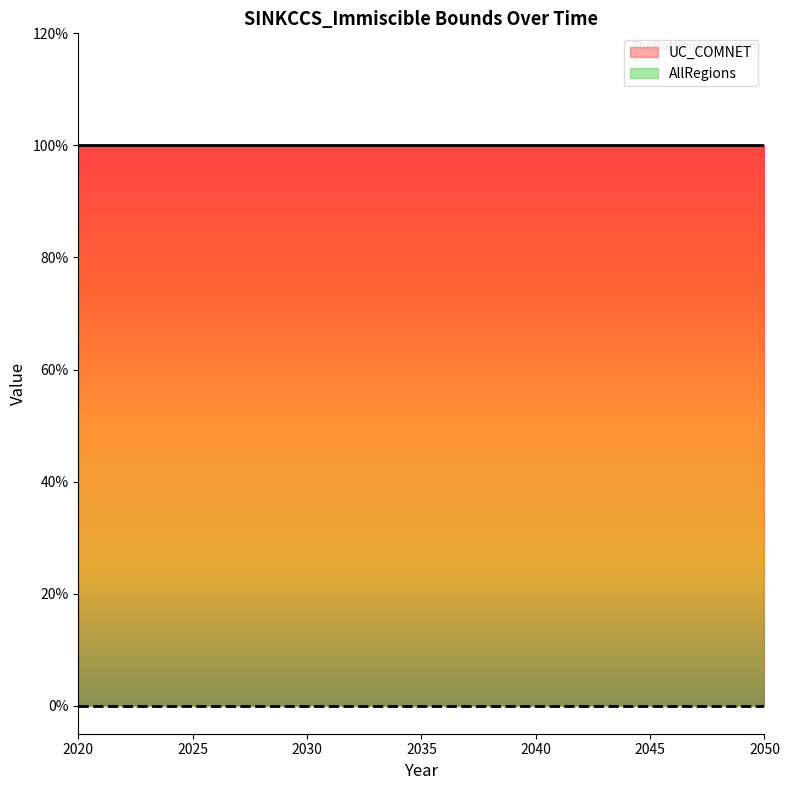

Reading left to right, transcribe all the data shown in this chart.

UC_COMNET: 1	1	1	1	1	1	1	1	1	1	1	1	1	1	1	1	1	1	1	1	1	1	1	1	1	1	1	1	1	1	1
AllRegions: 0	0	0	0	0	0	0	0	0	0	0	0	0	0	0	0	0	0	0	0	0	0	0	0	0	0	0	0	0	0	0